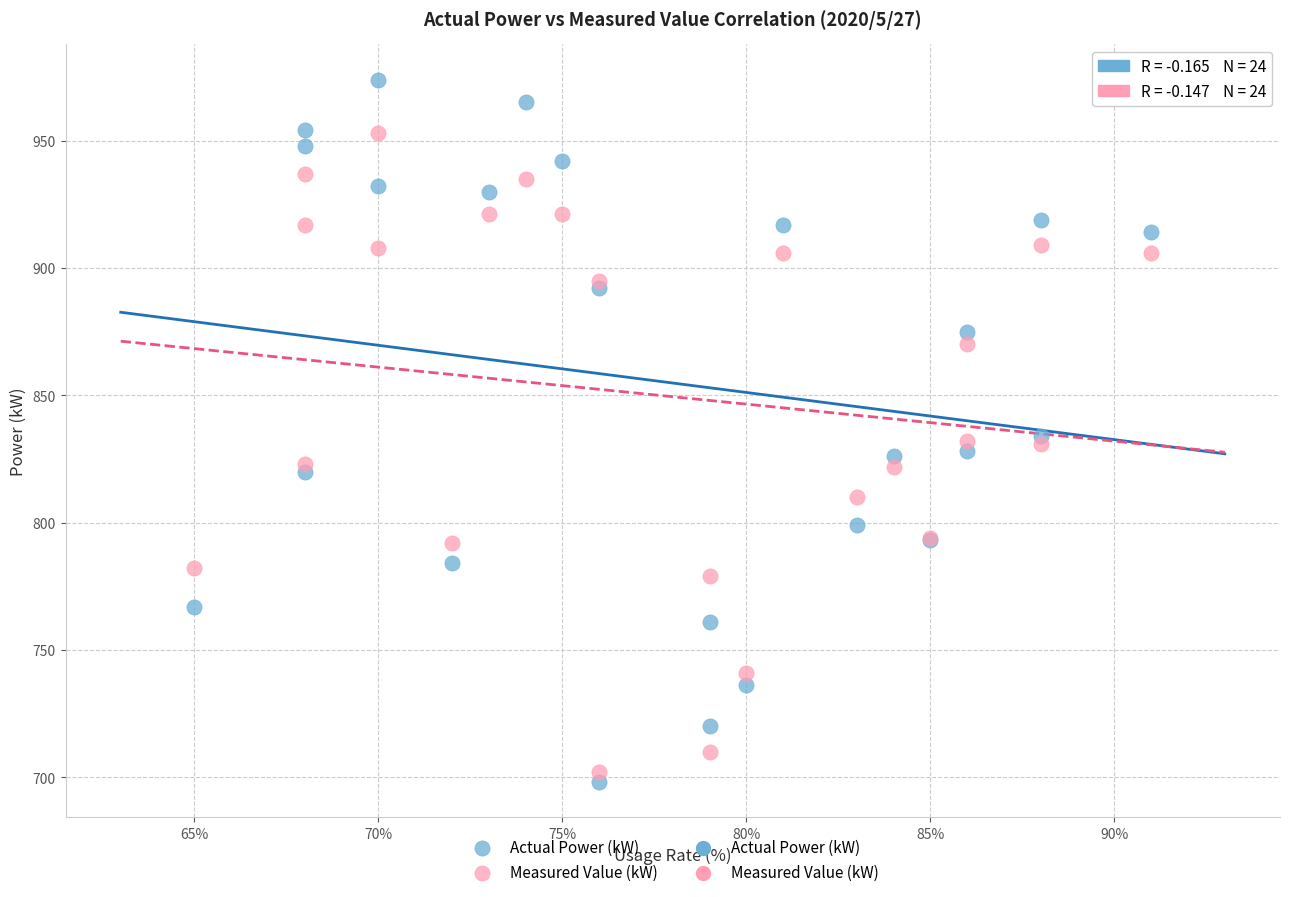

Which series contains the lowest Y value?

Actual Power (kW)